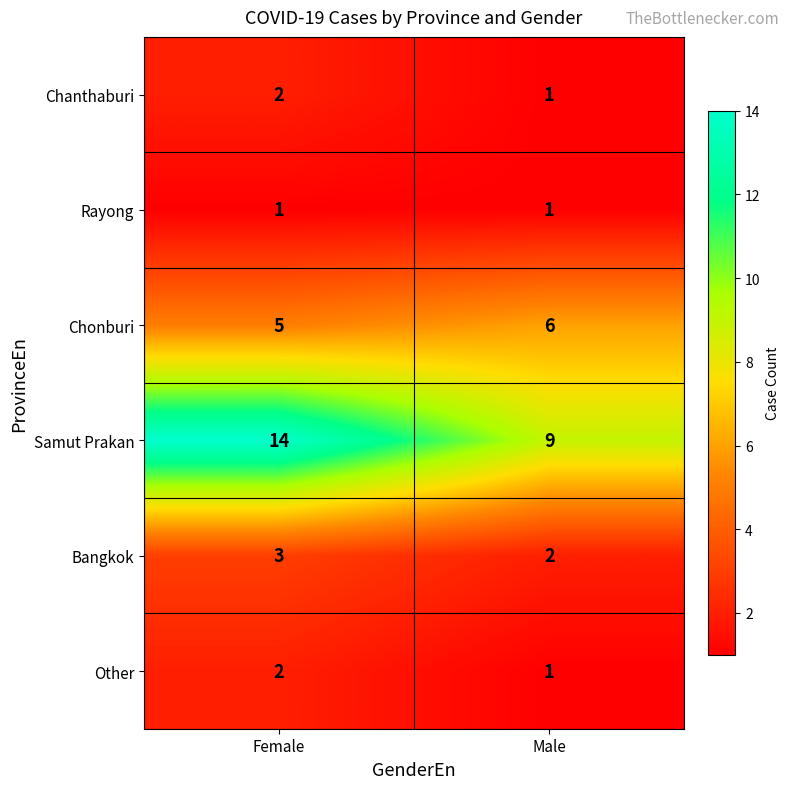

Which category has the highest value in the Chonburi series?

Male